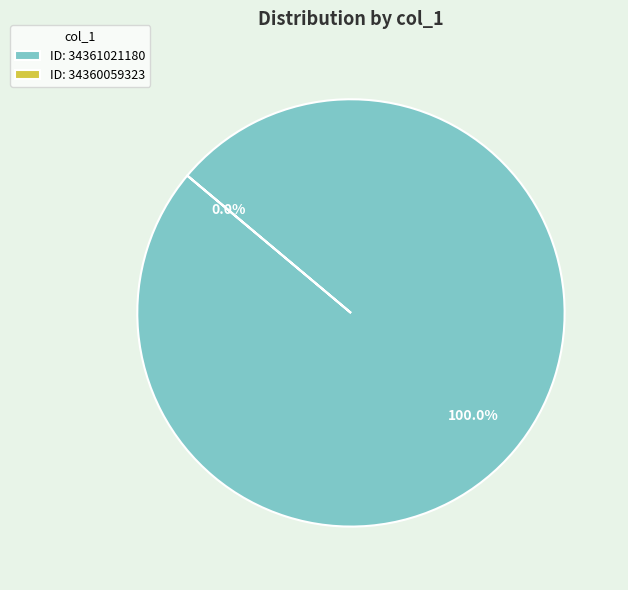

True or false: 34360059323 accounts for 0% of the total.

True